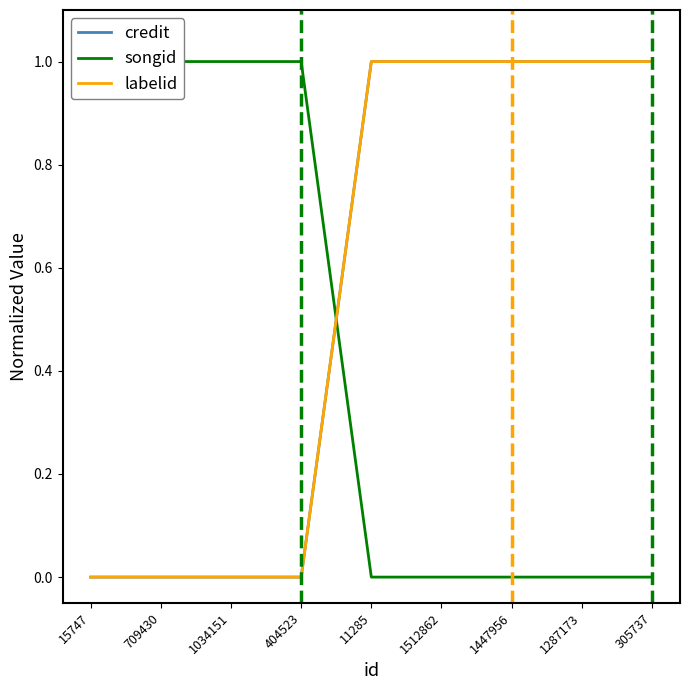

Does the chart display data point markers on the line(s)?

No